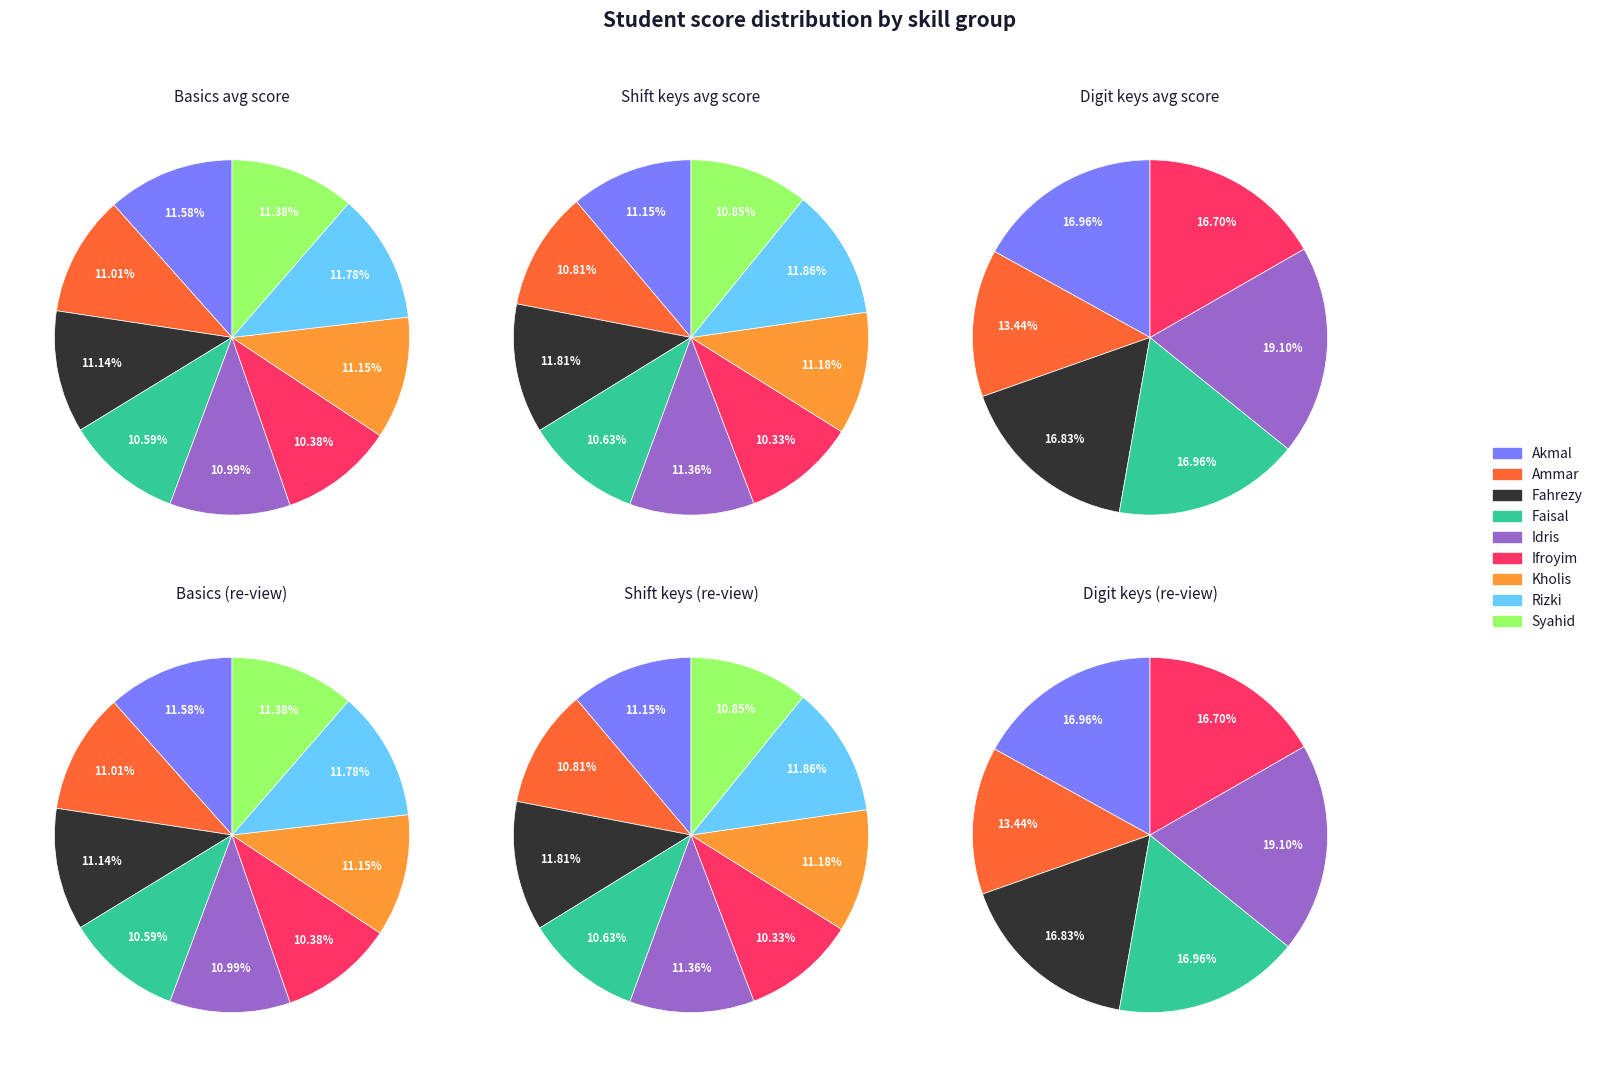

Does any single category account for the majority?

No